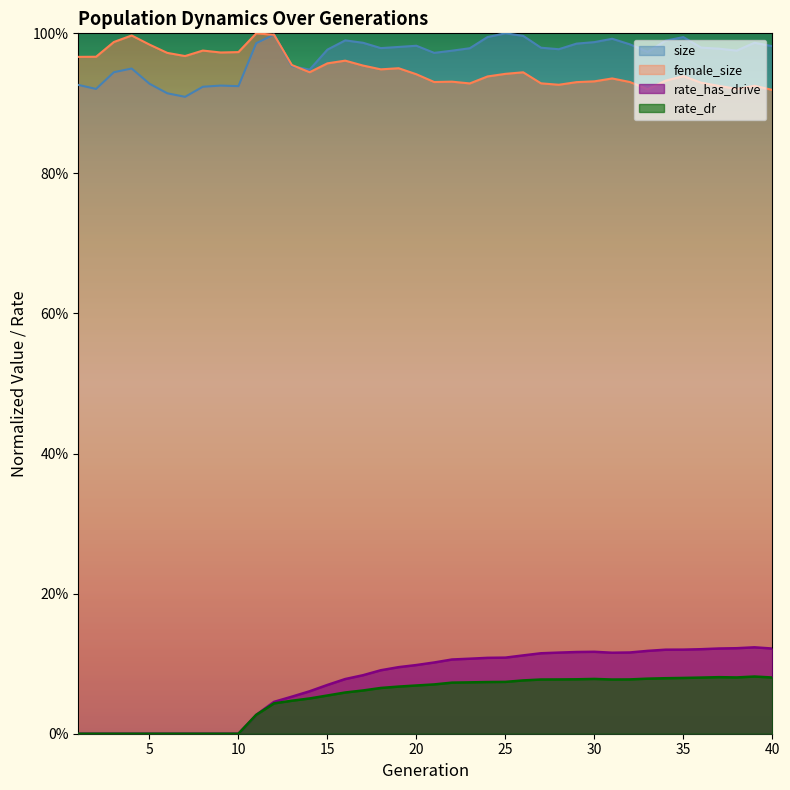

Reading left to right, what are all the values shown in this chart?

size: 0.9	0.9	0.9	0.9	0.9	0.9	0.9	0.9	0.9	0.9	1.0	1.0	1.0	0.9	1.0	1.0	1.0	1.0	1.0	1.0	1.0	1.0	1.0	1.0	1.0	1.0	1.0	1.0	1.0	1.0	1.0	1.0	1.0	1.0	1.0	1.0	1.0	1.0	1.0	1.0
female_size: 1.0	1.0	1.0	1.0	1.0	1.0	1.0	1.0	1.0	1.0	1.0	1.0	1.0	0.9	1.0	1.0	1.0	0.9	1.0	0.9	0.9	0.9	0.9	0.9	0.9	0.9	0.9	0.9	0.9	0.9	0.9	0.9	0.9	0.9	0.9	0.9	0.9	0.9	0.9	0.9
rate_dr: 0.0	0.0	0.0	0.0	0.0	0.0	0.0	0.0	0.0	0.0	0.0	0.0	0.0	0.1	0.1	0.1	0.1	0.1	0.1	0.1	0.1	0.1	0.1	0.1	0.1	0.1	0.1	0.1	0.1	0.1	0.1	0.1	0.1	0.1	0.1	0.1	0.1	0.1	0.1	0.1
rate_has_drive: 0.0	0.0	0.0	0.0	0.0	0.0	0.0	0.0	0.0	0.0	0.0	0.0	0.1	0.1	0.1	0.1	0.1	0.1	0.1	0.1	0.1	0.1	0.1	0.1	0.1	0.1	0.1	0.1	0.1	0.1	0.1	0.1	0.1	0.1	0.1	0.1	0.1	0.1	0.1	0.1